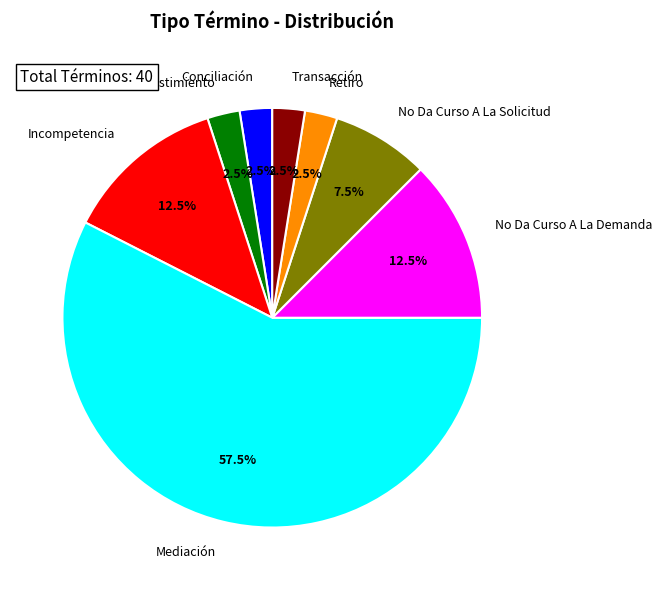

Do Mediación and Desistimiento together represent more than half of the pie?

Yes